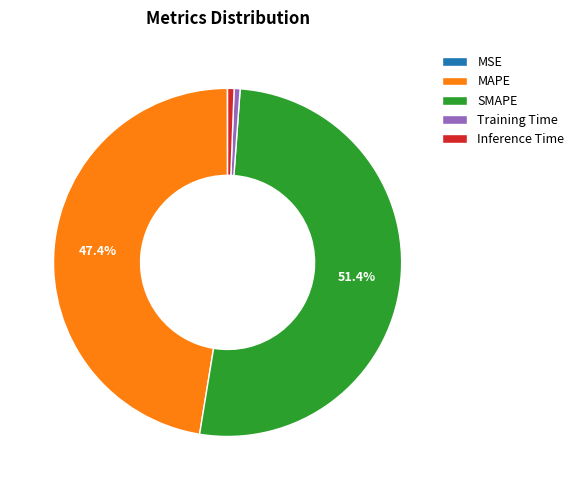

Which slice is the largest?

SMAPE